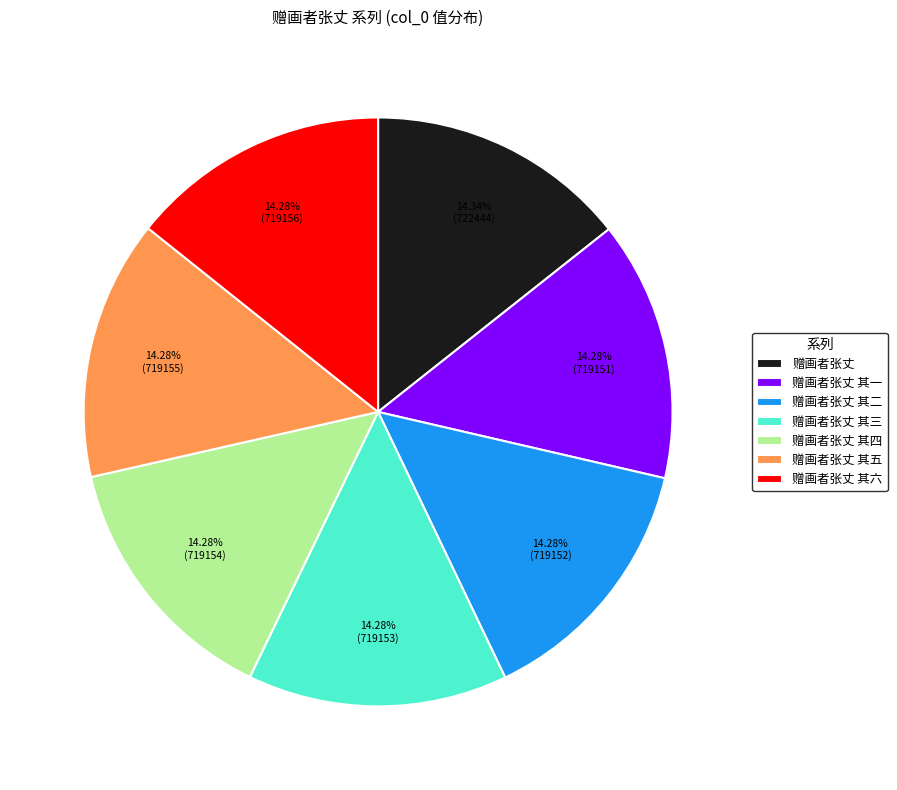

Combined, do 赠画者张丈 其二 and 赠画者张丈 其三 account for over 50%?

No